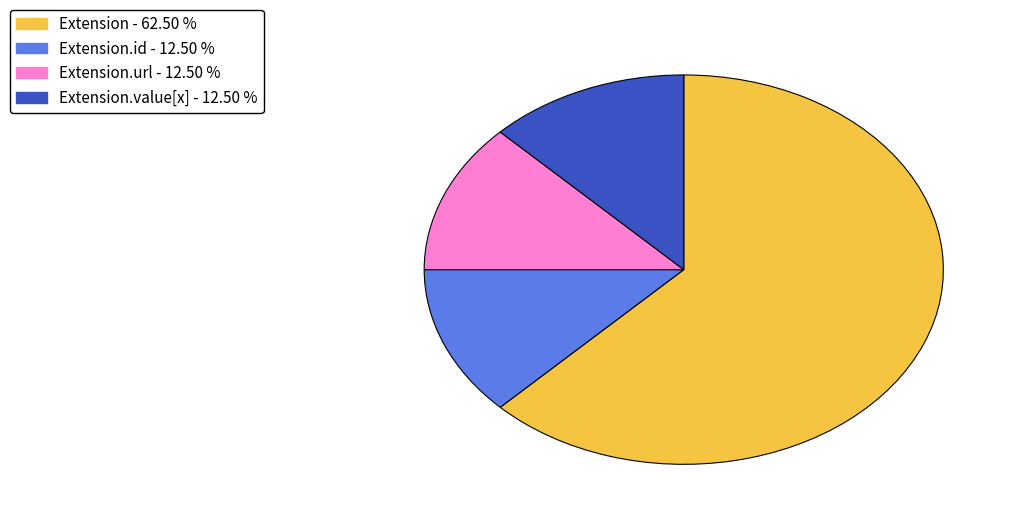

Is there a majority slice in this chart?

Yes